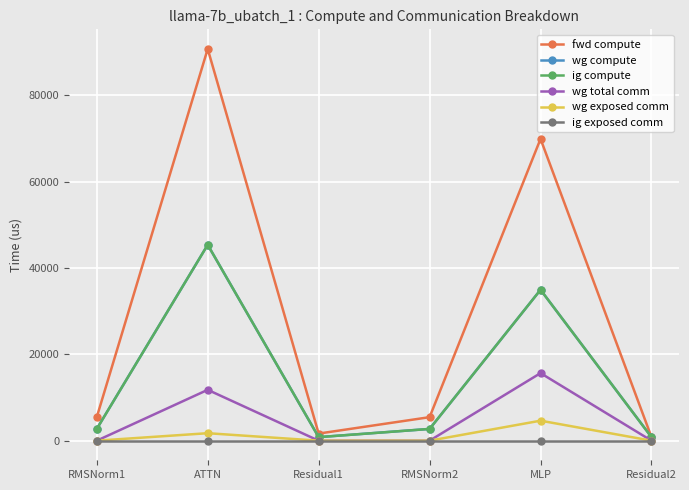

At which category does the chart reach its peak across all series?

ATTN